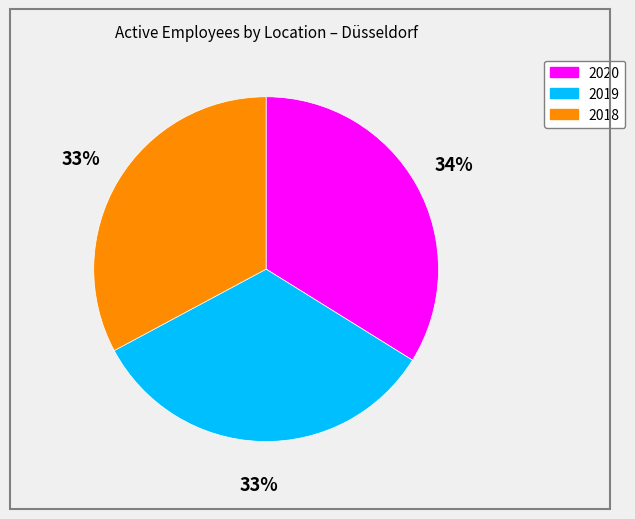

What is the largest slice in the pie chart?

2020